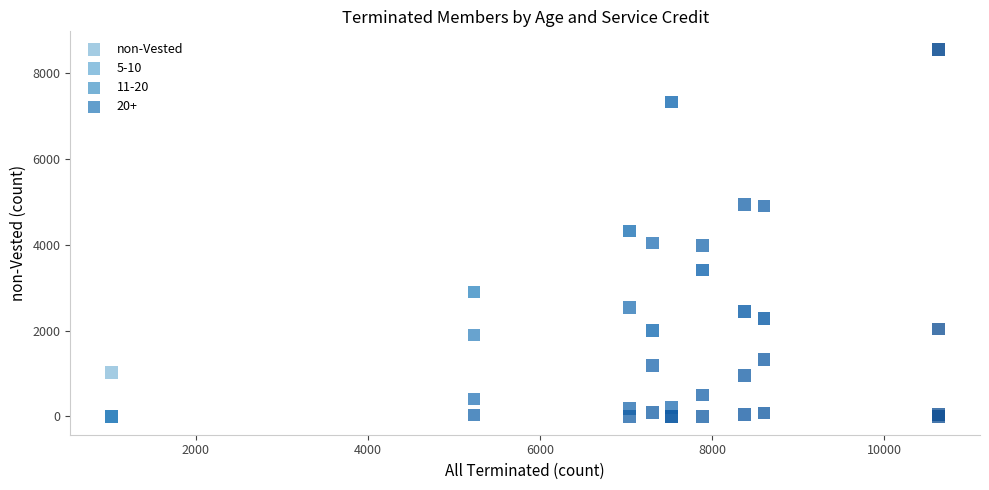

What are all the series names shown in the legend?

non-Vested, 5-10, 11-20, 20+